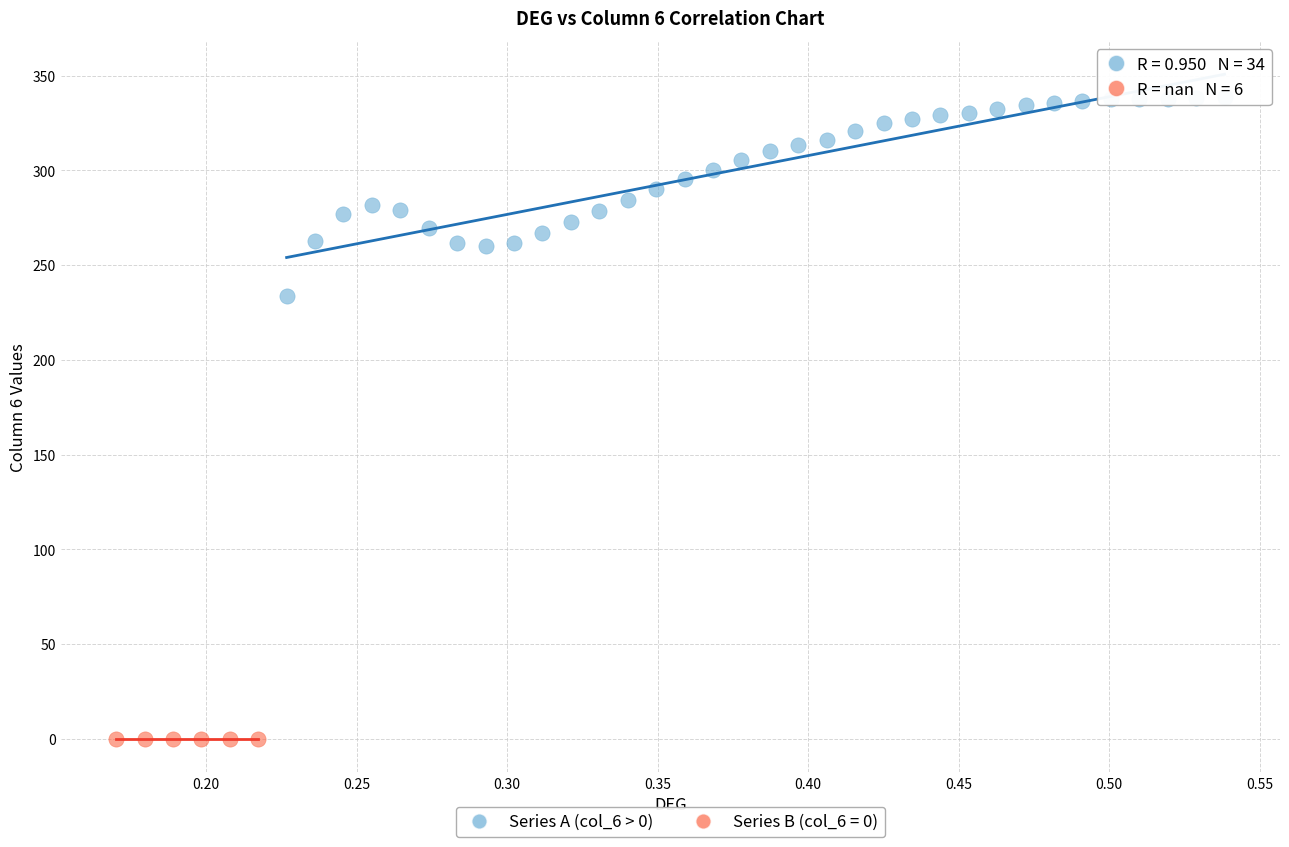

Which series contains the lowest Y value?

Series B (col_6 = 0)